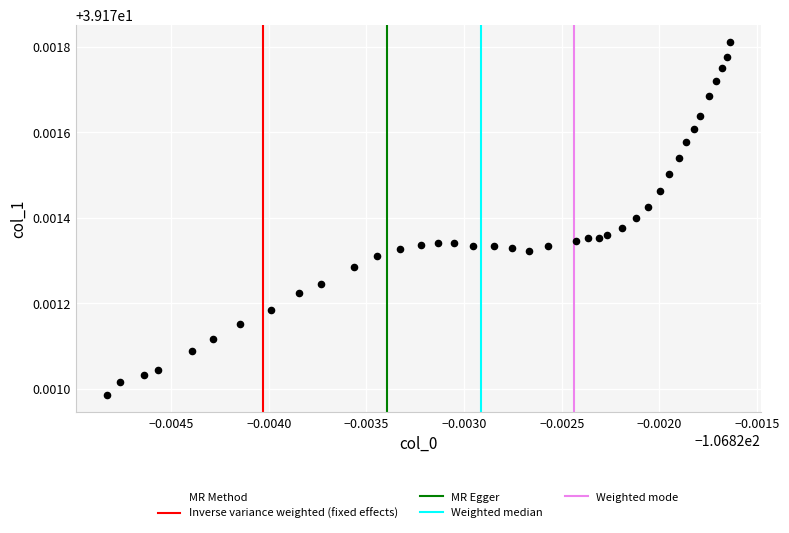

How many points are shown in the scatter plot?

39